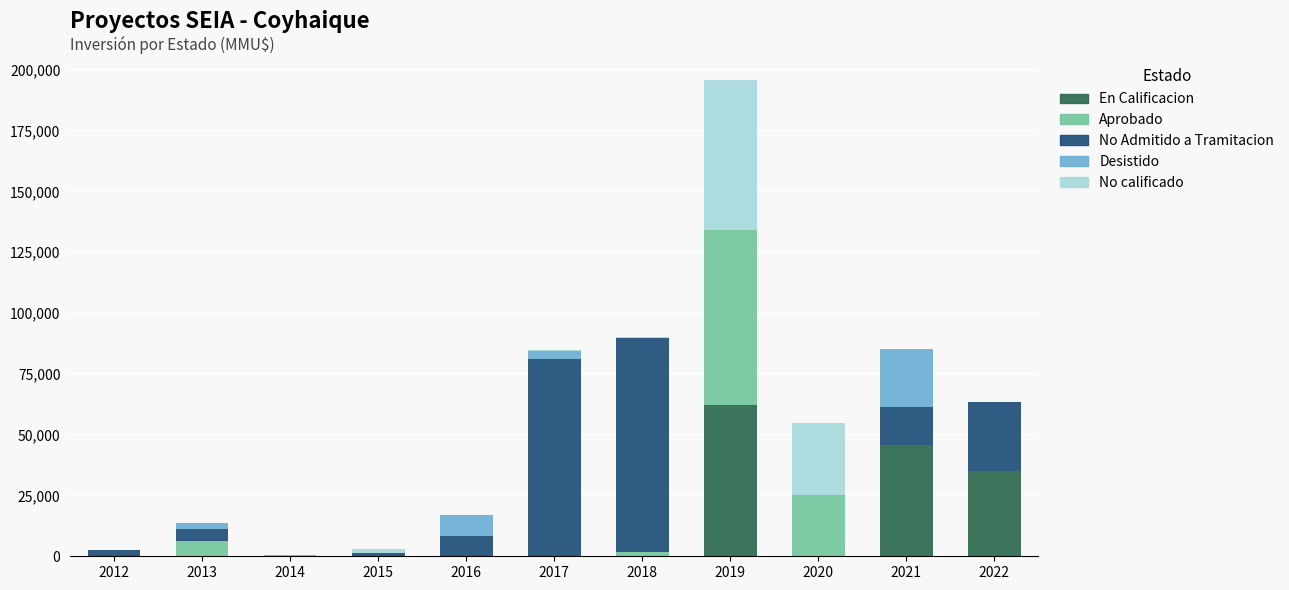

How many values in the En Calificacion series exceed 0?

3